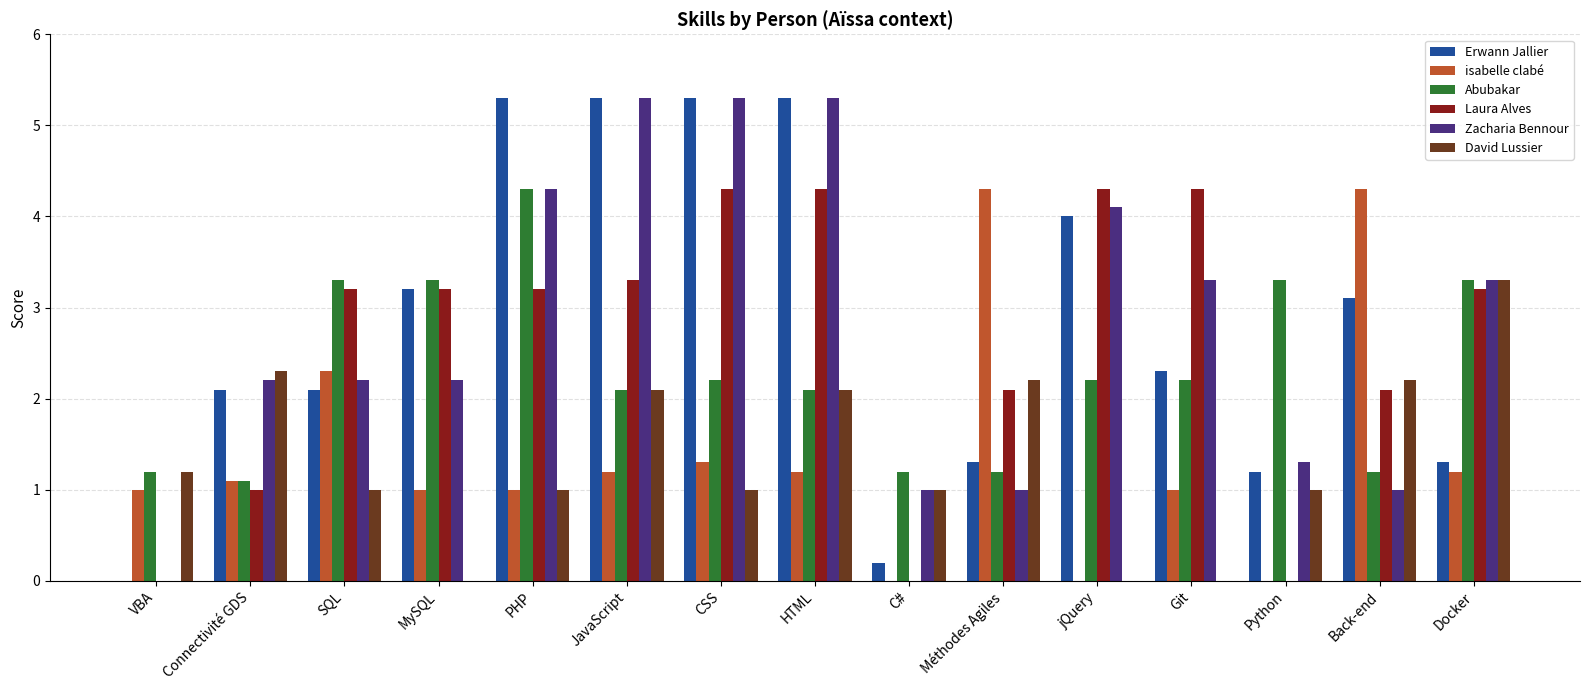

How many data points in Erwann Jallier are above 2?

10